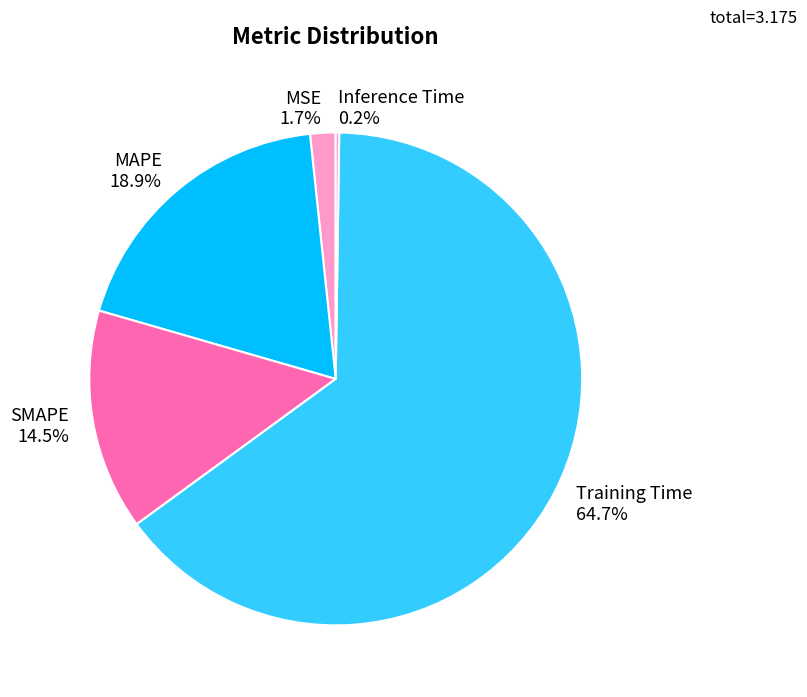

Does any single category account for the majority?

Yes